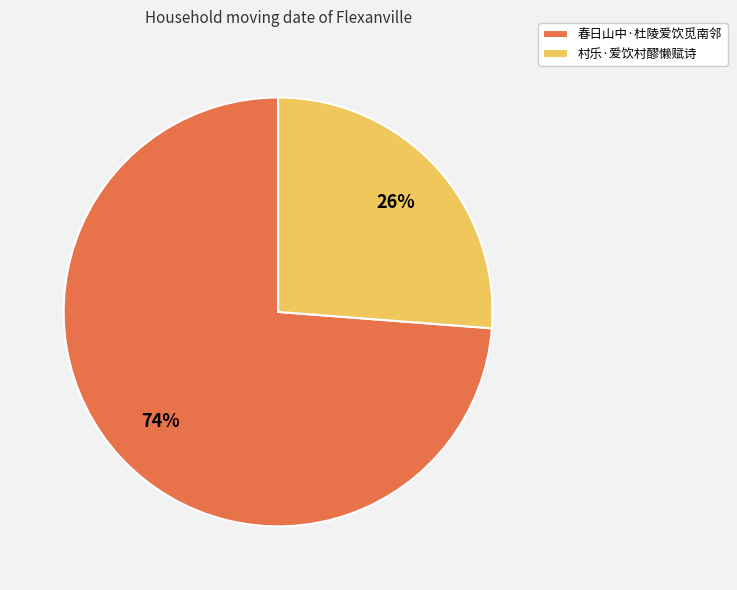

To the nearest percent, what is the difference between the 村乐·爱饮村醪懒赋诗 and 春日山中·杜陵爱饮觅南邻 slice percentages?

48%